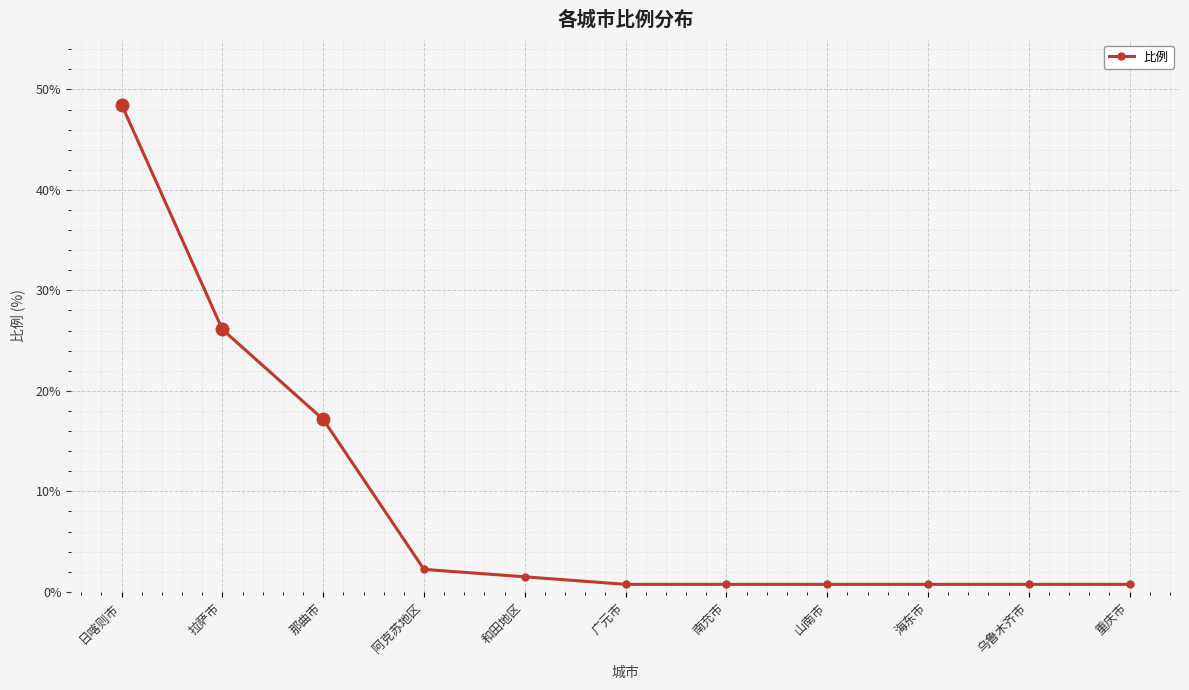

The value at 日喀则市 is 26.7. True or false?

False